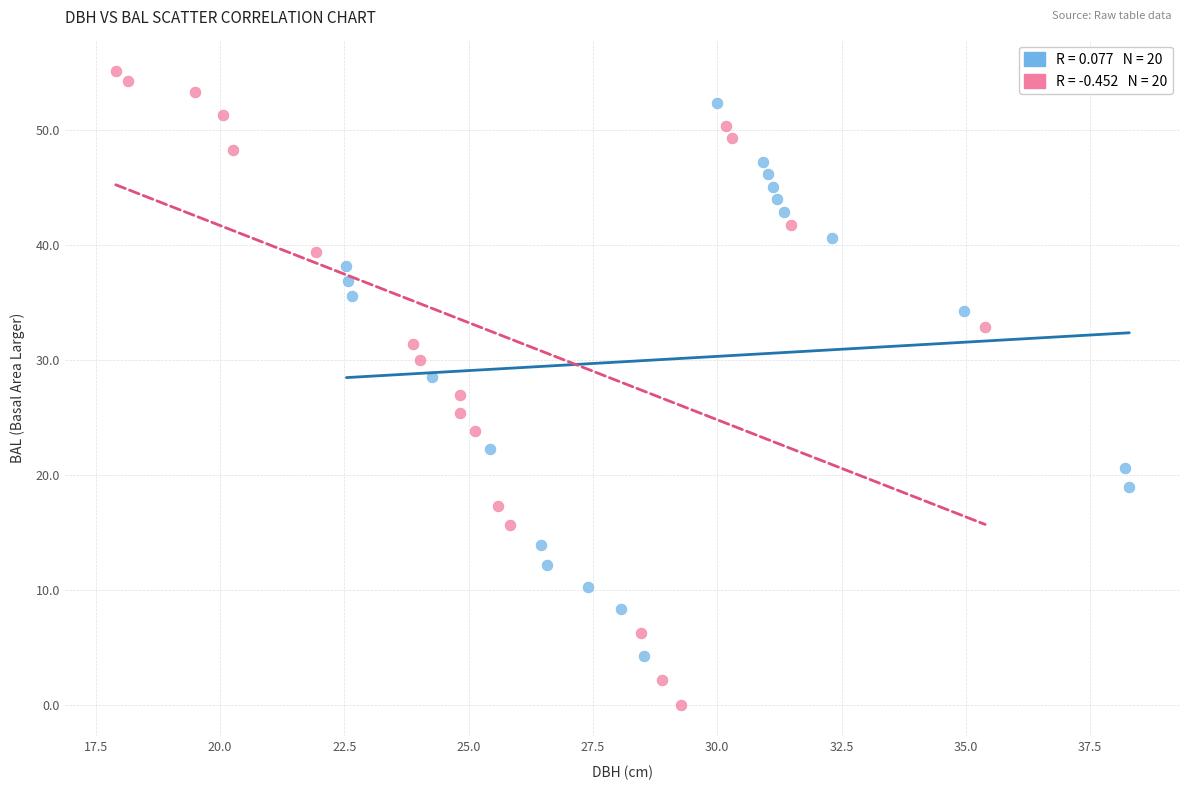

Which series has the largest Y range (max minus min)?

bal (group 2)